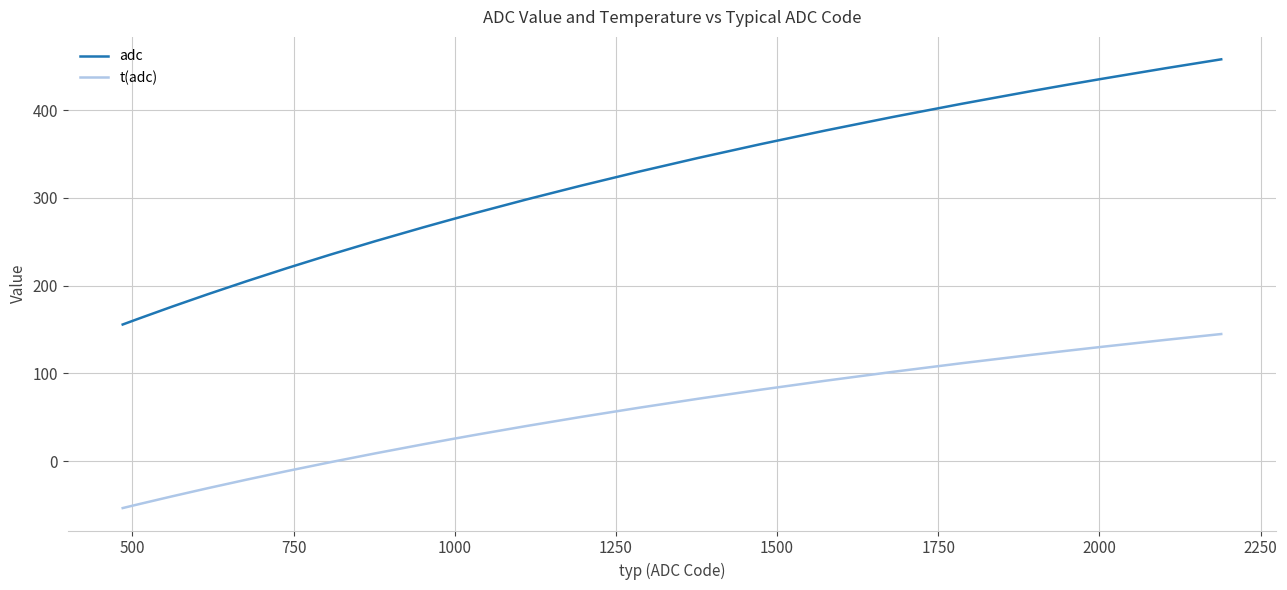

What is the average value of the t(adc) series?

47.7